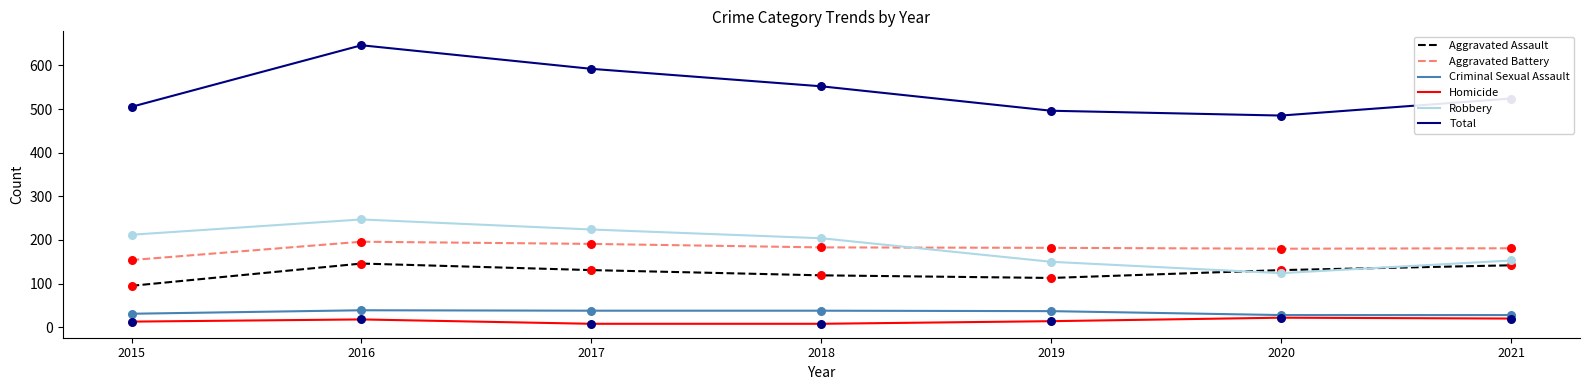

What is the total value across all series at 2016?

1292